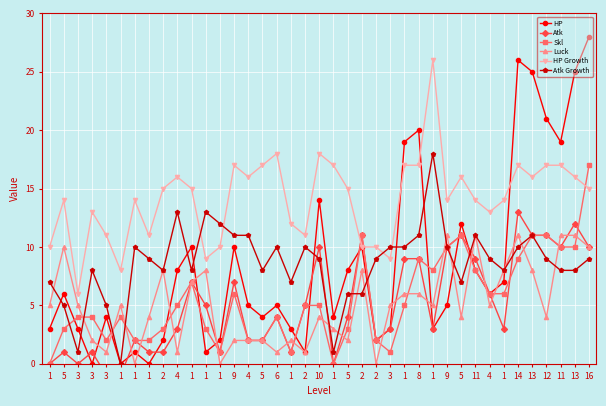

True or false: Atk Growth and Atk cross at least once.

True